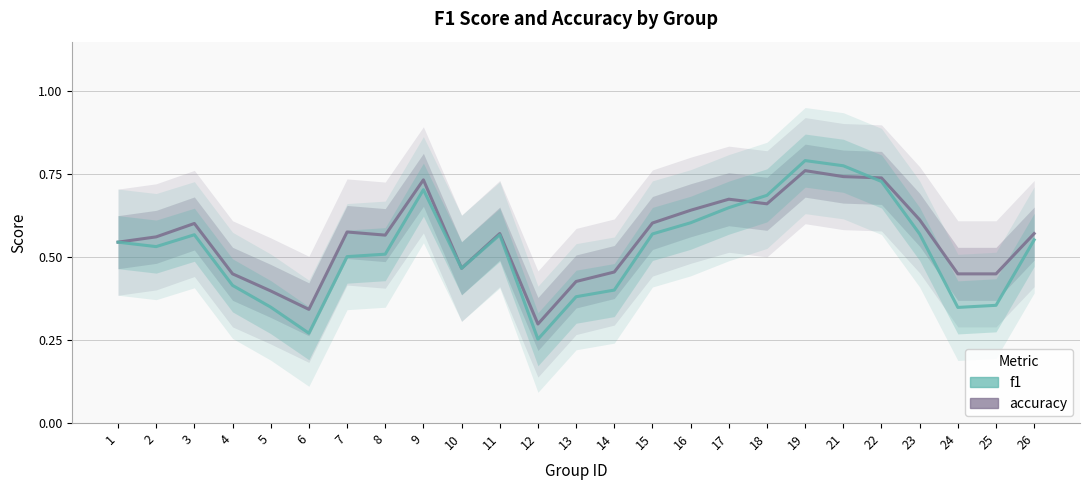

How many lines are shown in the chart?

2